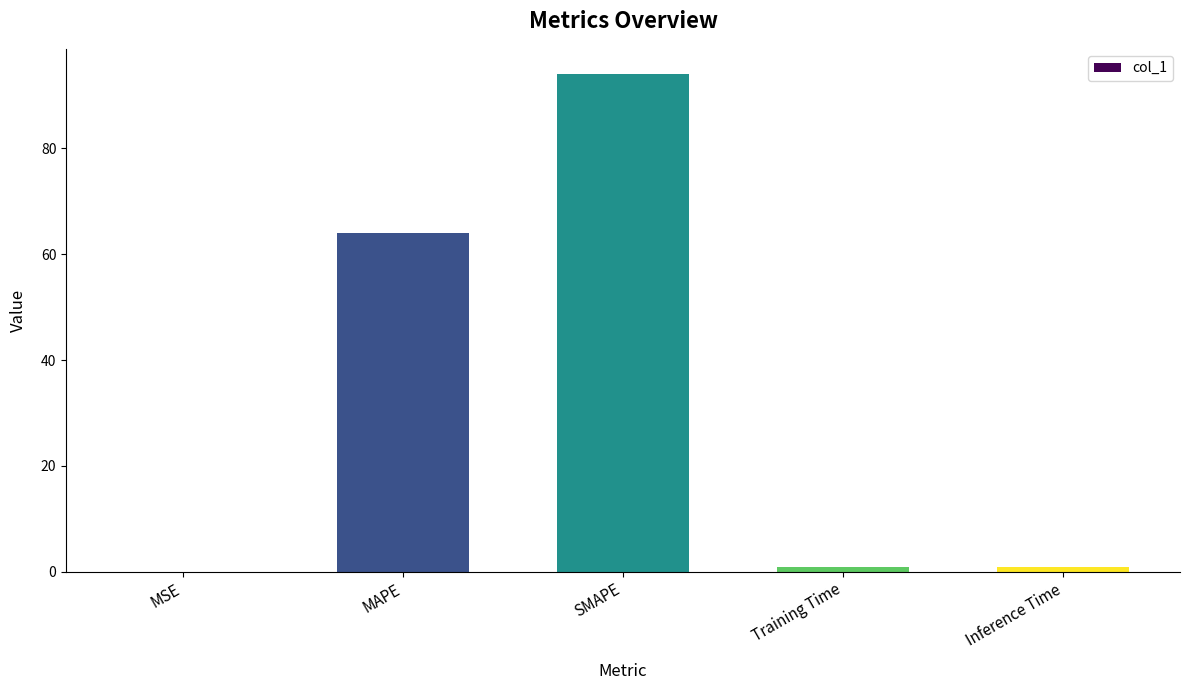

What is the greatest value displayed?

94.1